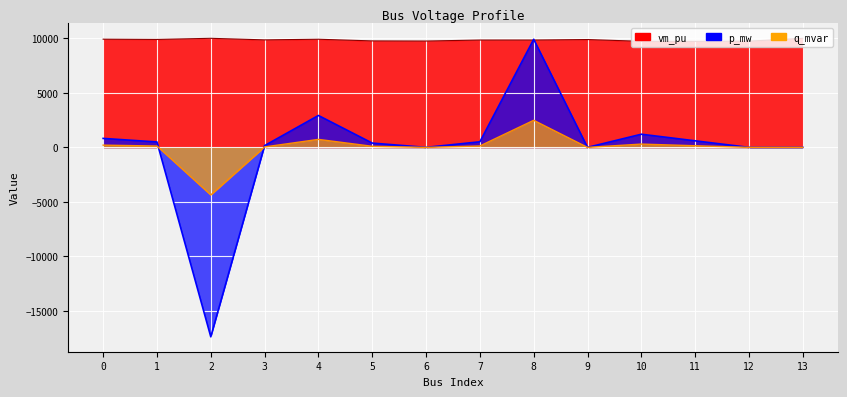

At how many categories does at least one series exceed 8166?

14